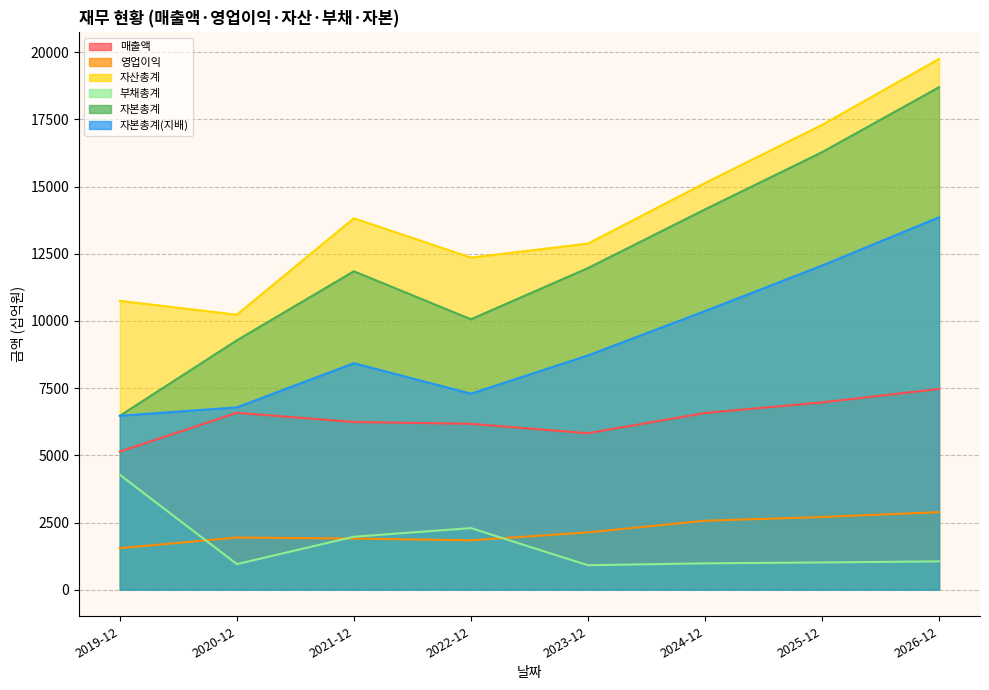

Reading right to left, list all the values displayed in this chart.

매출액: 7470	6969	6576	5823	6173	6241	6582	5138
영업이익: 2886	2705	2567	2133	1839	1904	1942	1546
자산총계: 19748	17292	15131	12878	12356	13819	10232	10747
부채총계: 1055	1015	982	911	2293	1971	953	4276
자본총계: 18694	16278	14149	11967	10063	11848	9279	6472
자본총계(지배): 13856	12059	10367	8716	7294	8427	6784	6472